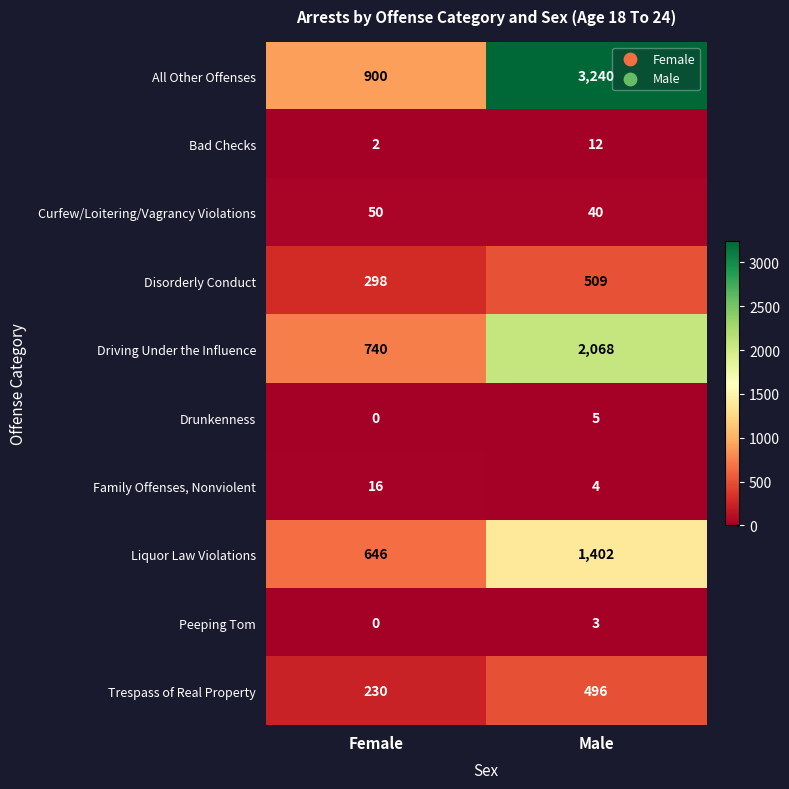

At Male, list the series in order from largest to smallest.

All Other Offenses, Driving Under the Influence, Liquor Law Violations, Disorderly Conduct, Trespass of Real Property, Curfew/Loitering/Vagrancy Violations, Bad Checks, Drunkenness, Family Offenses, Nonviolent, Peeping Tom